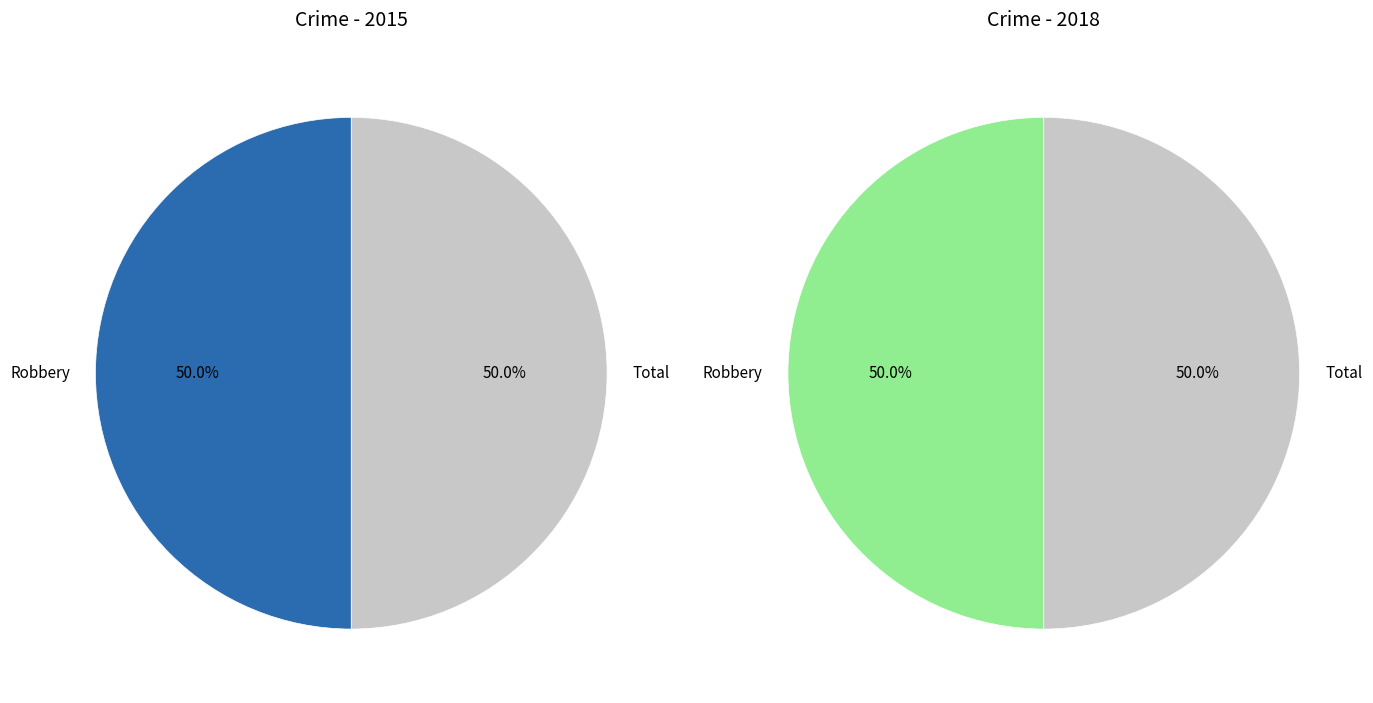

Does any single category account for the majority?

No